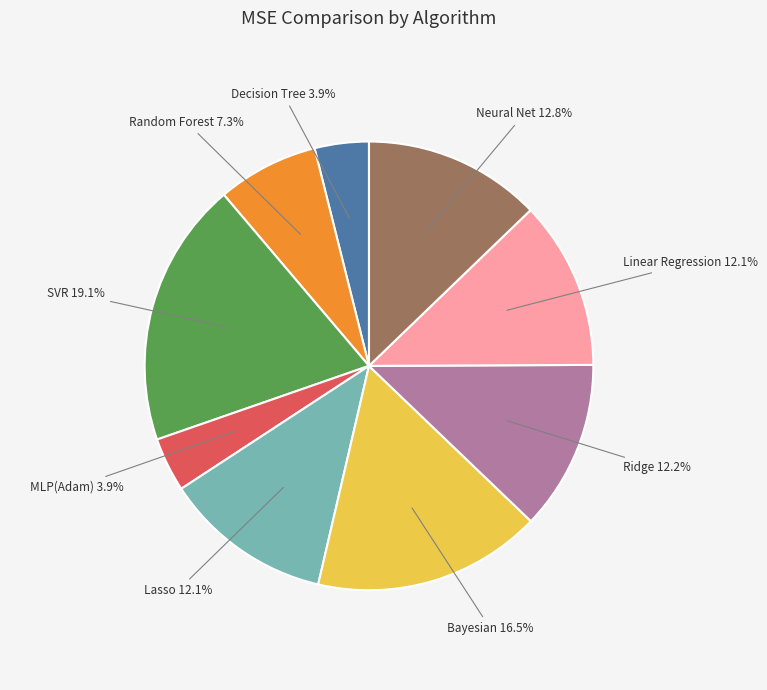

Which category has the biggest portion of the pie?

SVR